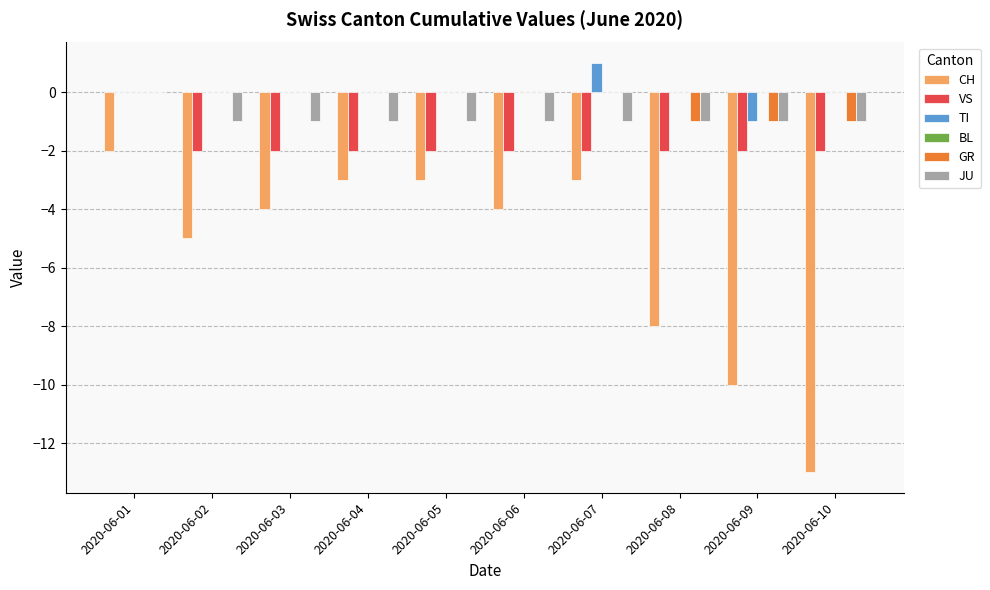

Which series has the largest total across all categories?

TI